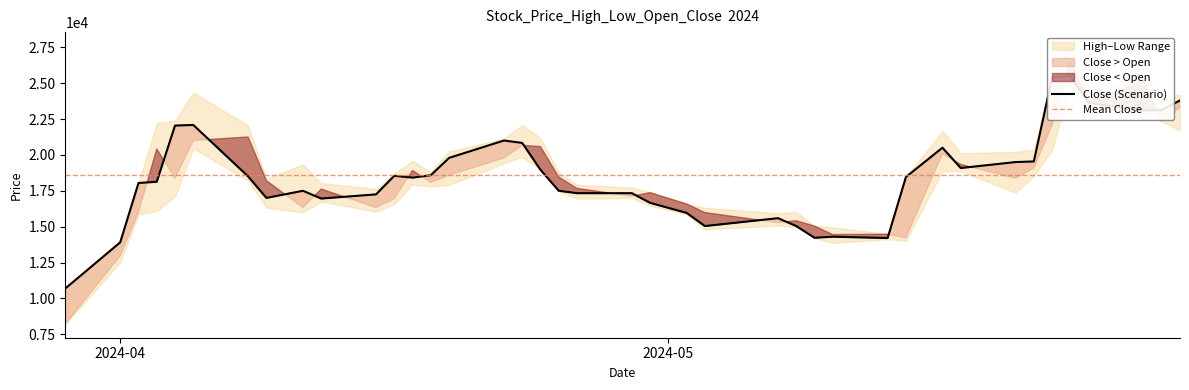

True or false: High has more than 2 points higher than both neighbors.

True